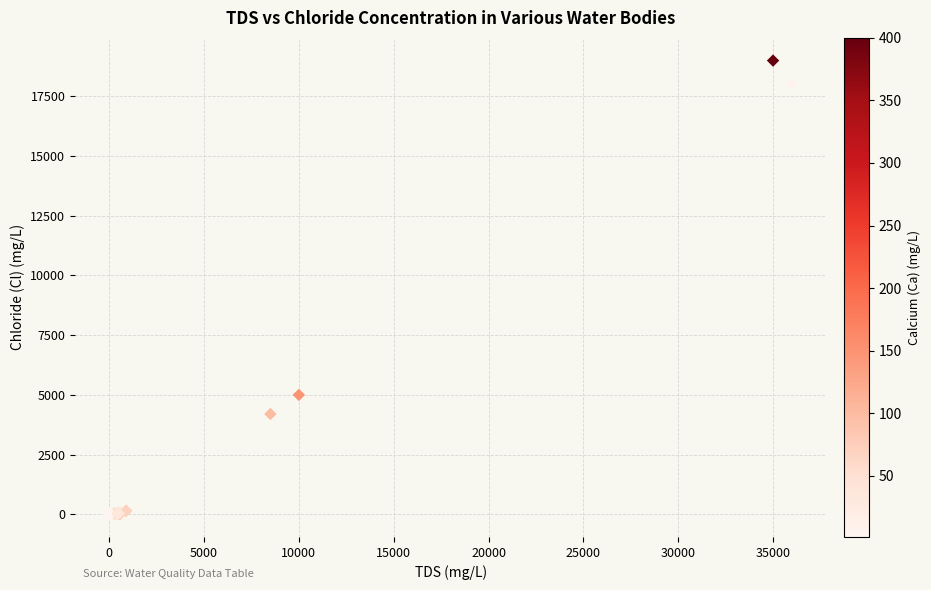

What Y value in the scatter plot is closest to 9500?

5000.0